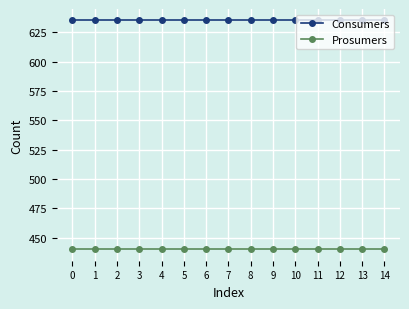

True or false: Prosumers has a value of 440 at 8.

True